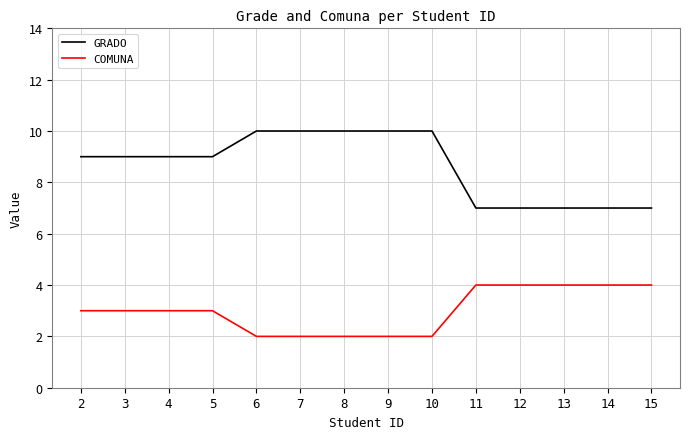

True or false: COMUNA has a value of 2 at 8.

True